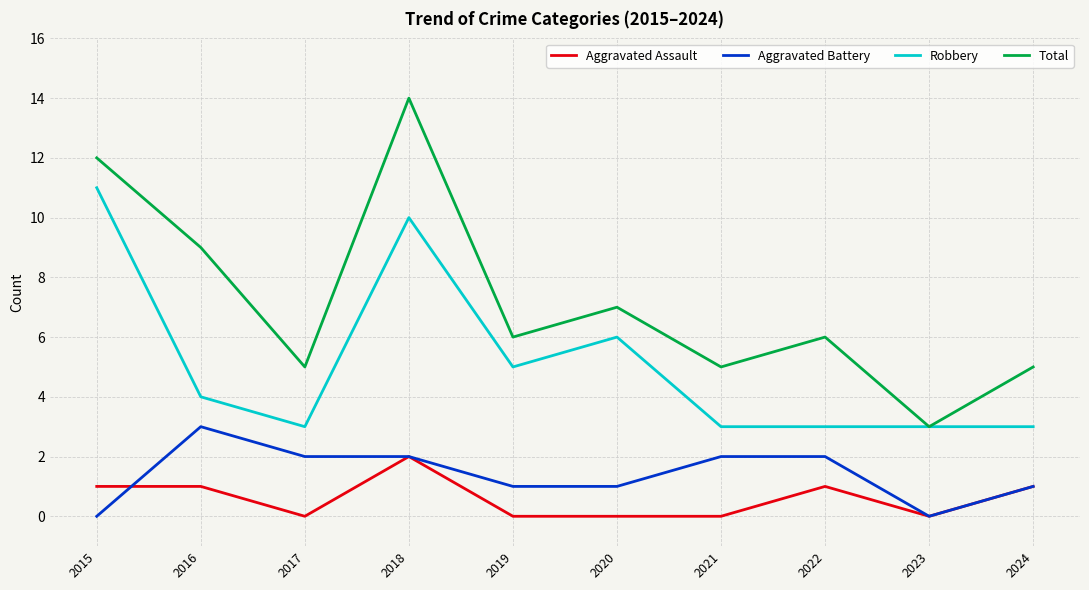

Which series has the largest range (max minus min)?

Total